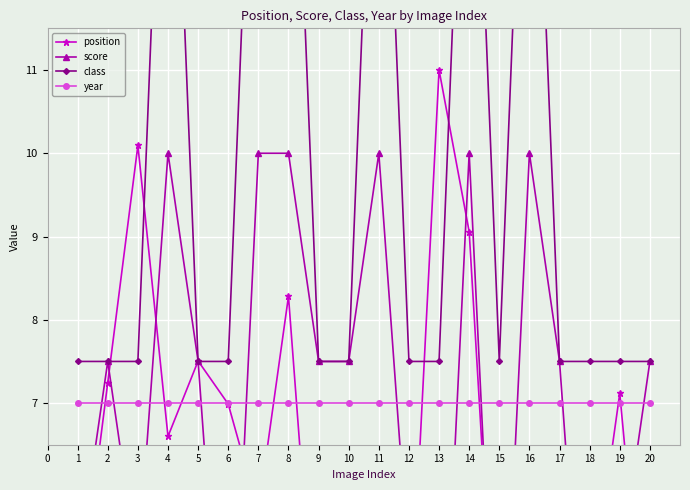

What is the sum of all position values?

117.0